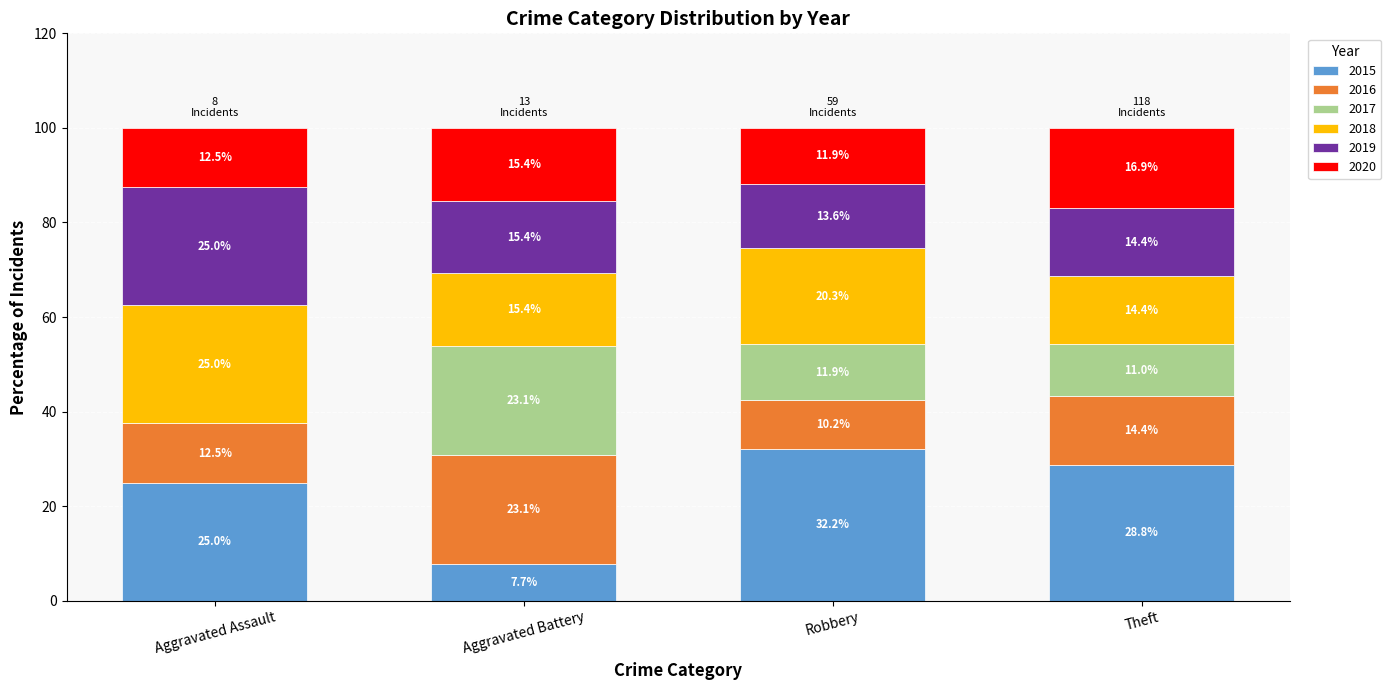

Reading right to left, transcribe the values for 2015.

Theft=28.8	Robbery=32.2	Aggravated Battery=7.7	Aggravated Assault=25.0